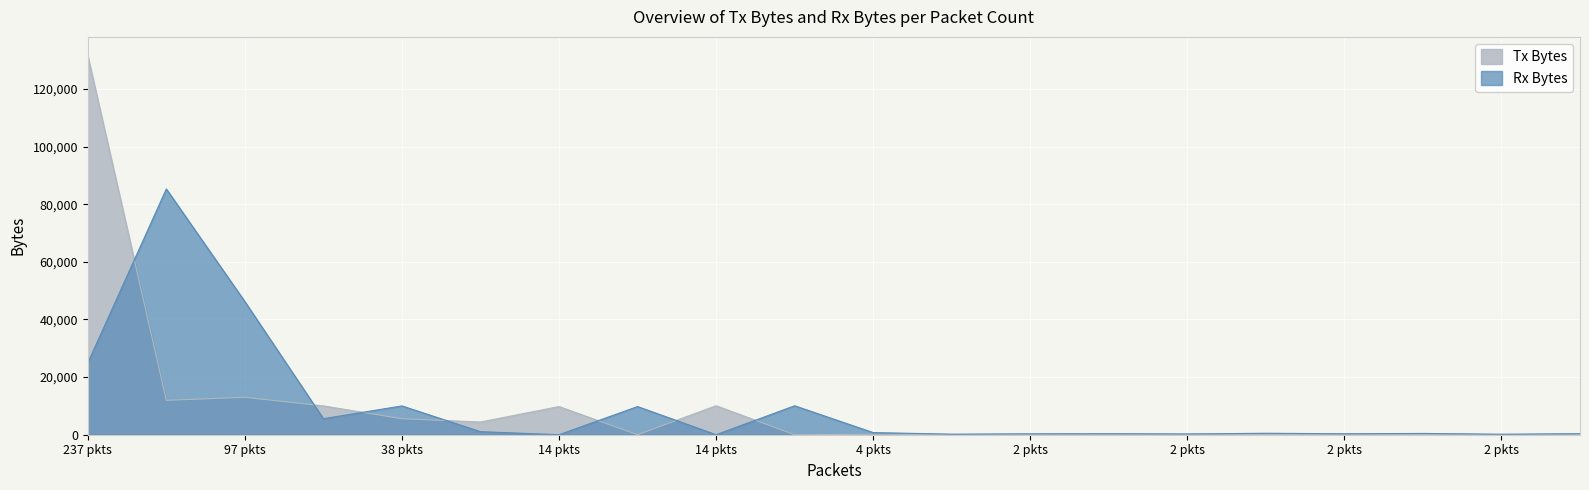

List the labels in order of Rx Bytes value, smallest first.

14, 14, 2, 2, 2, 2, 2, 2, 2, 2, 2, 4, 28, 38, 14, 38, 14, 237, 97, 140